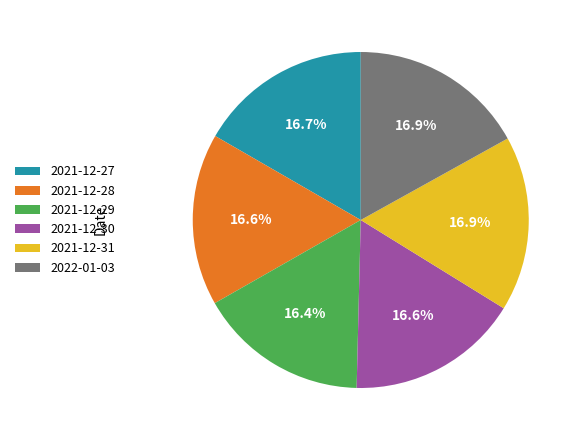

Is 2021-12-30 the majority of the pie?

No